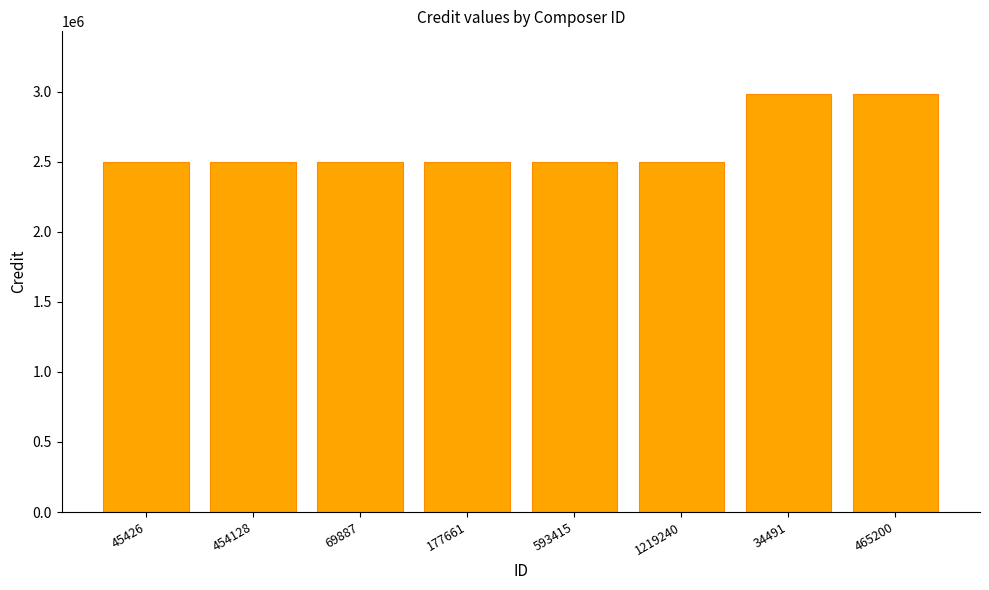

Count the number of data series in this chart.

1